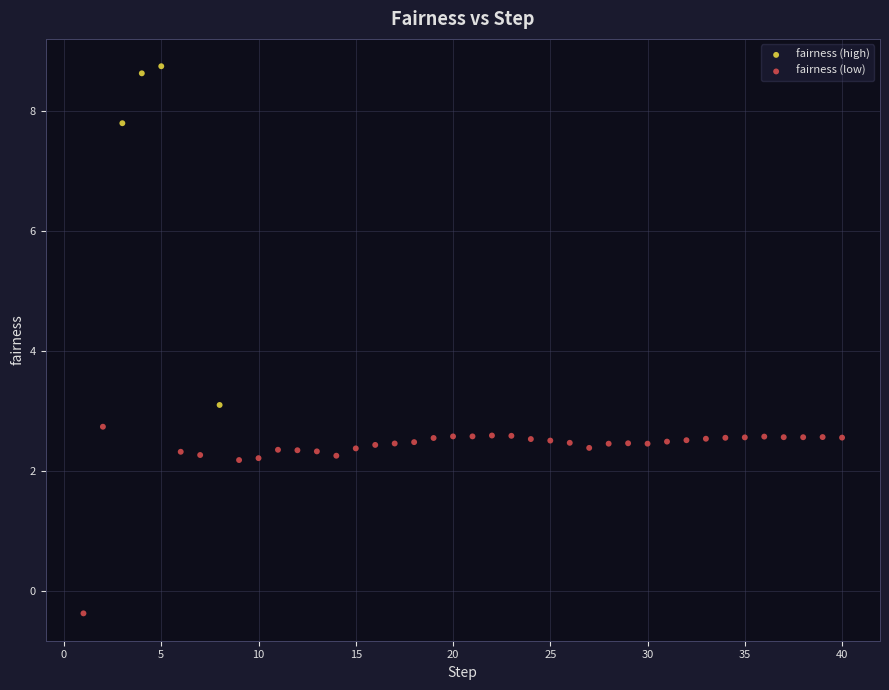

Which series reaches the maximum Y coordinate?

fairness (high)